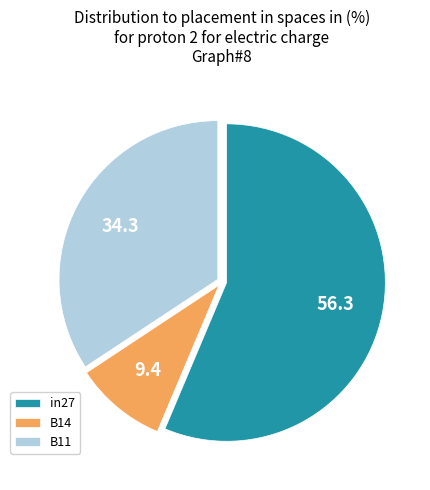

Do B14 and B11 together represent more than half of the pie?

No